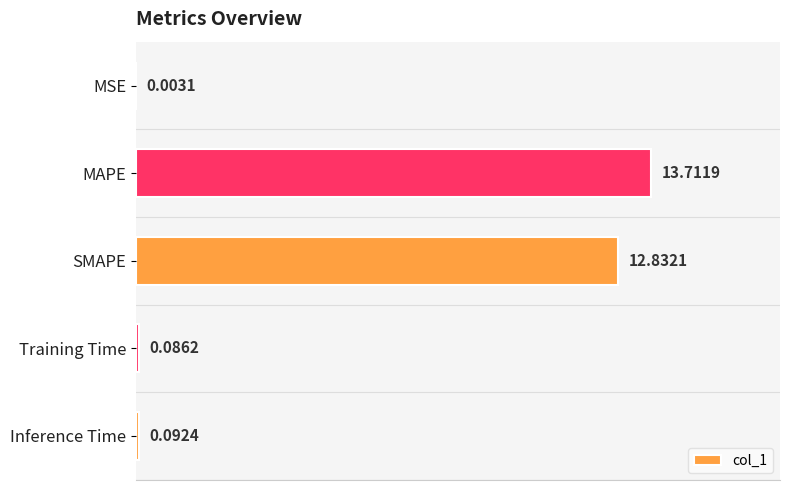

What is the sum of all values?

26.7